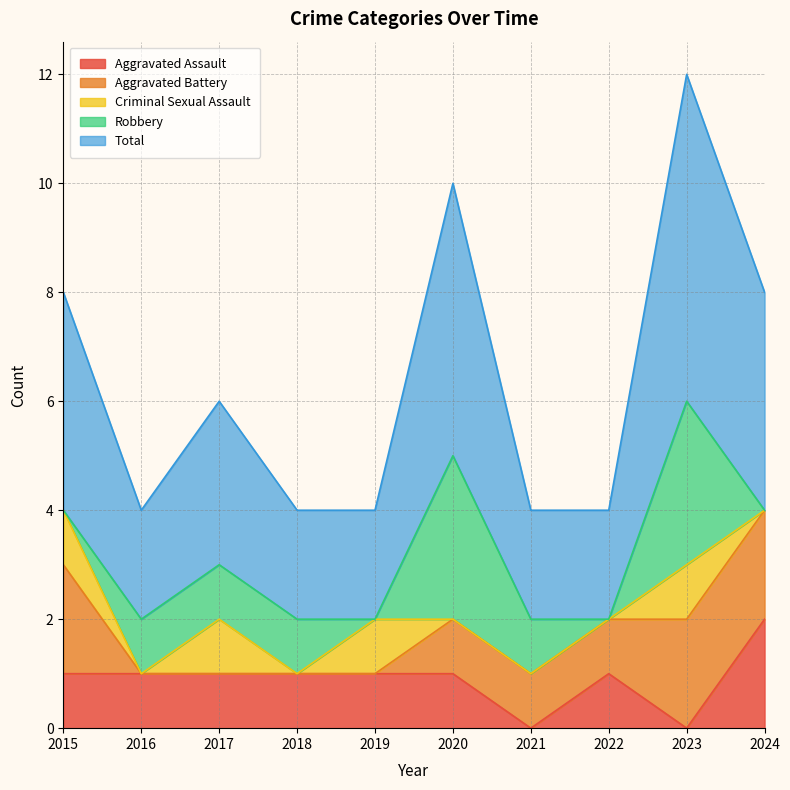

Count the number of data series in this chart.

5